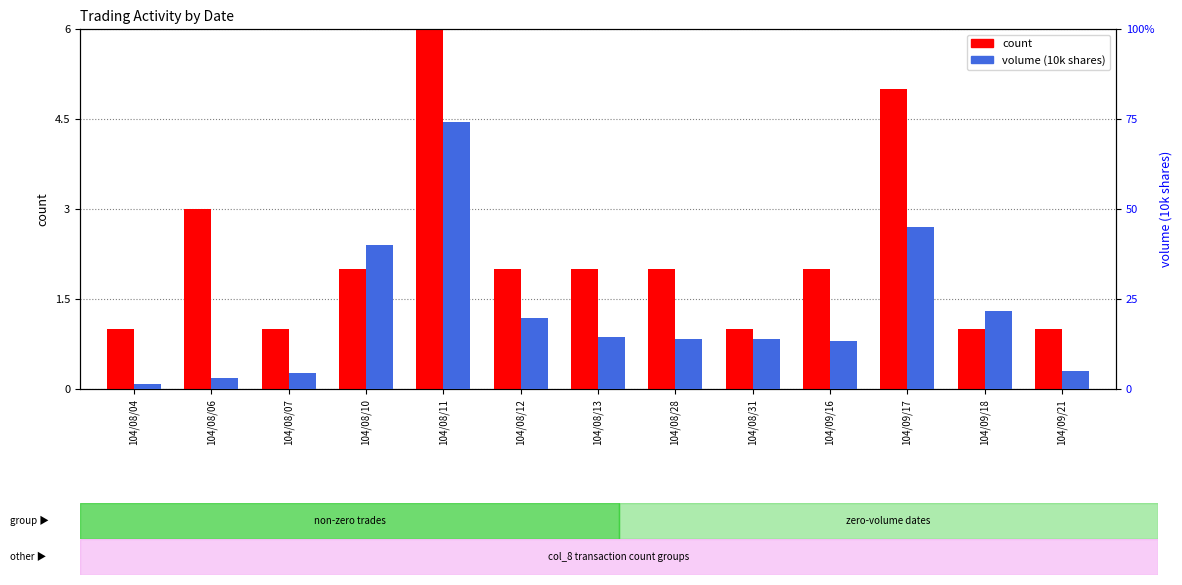

The count series shows 0.6 at 104/08/06. True or false?

False